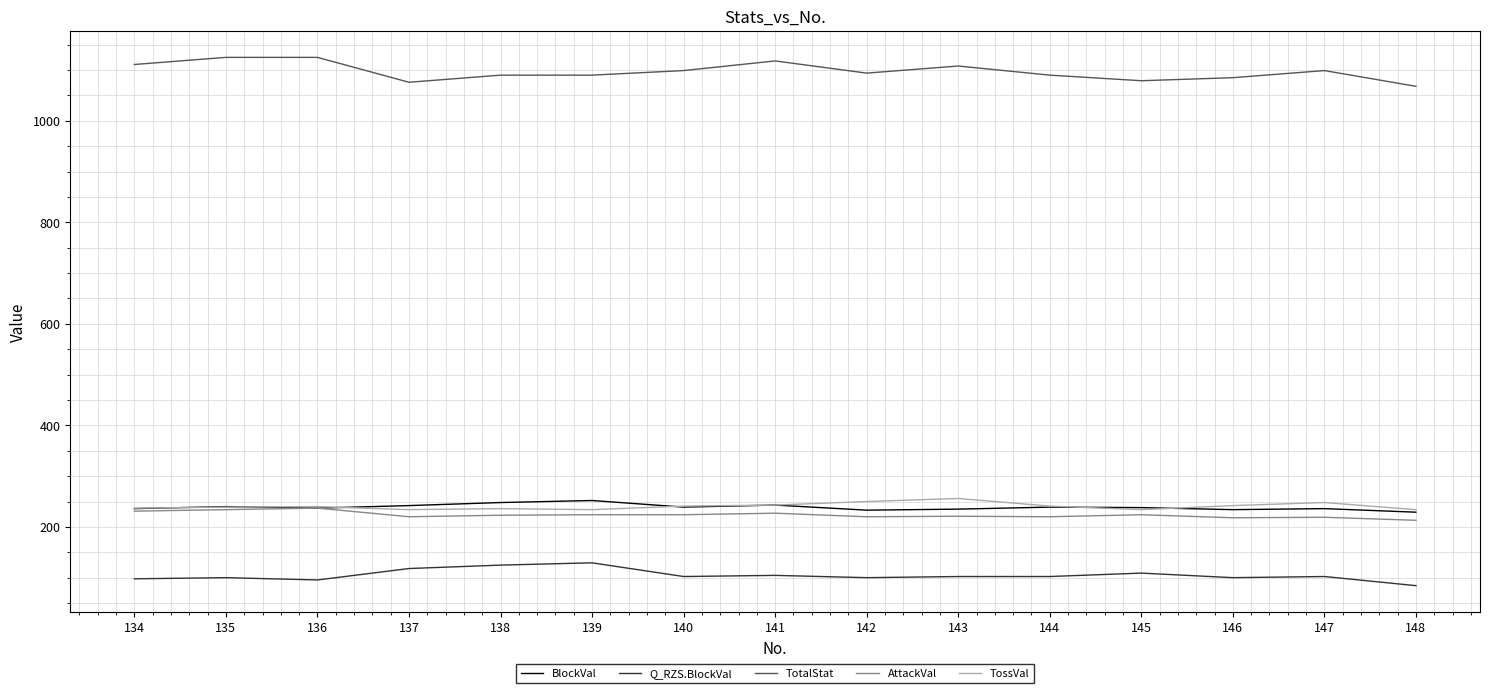

The TotalStat series shows 755.8 at 143. True or false?

False